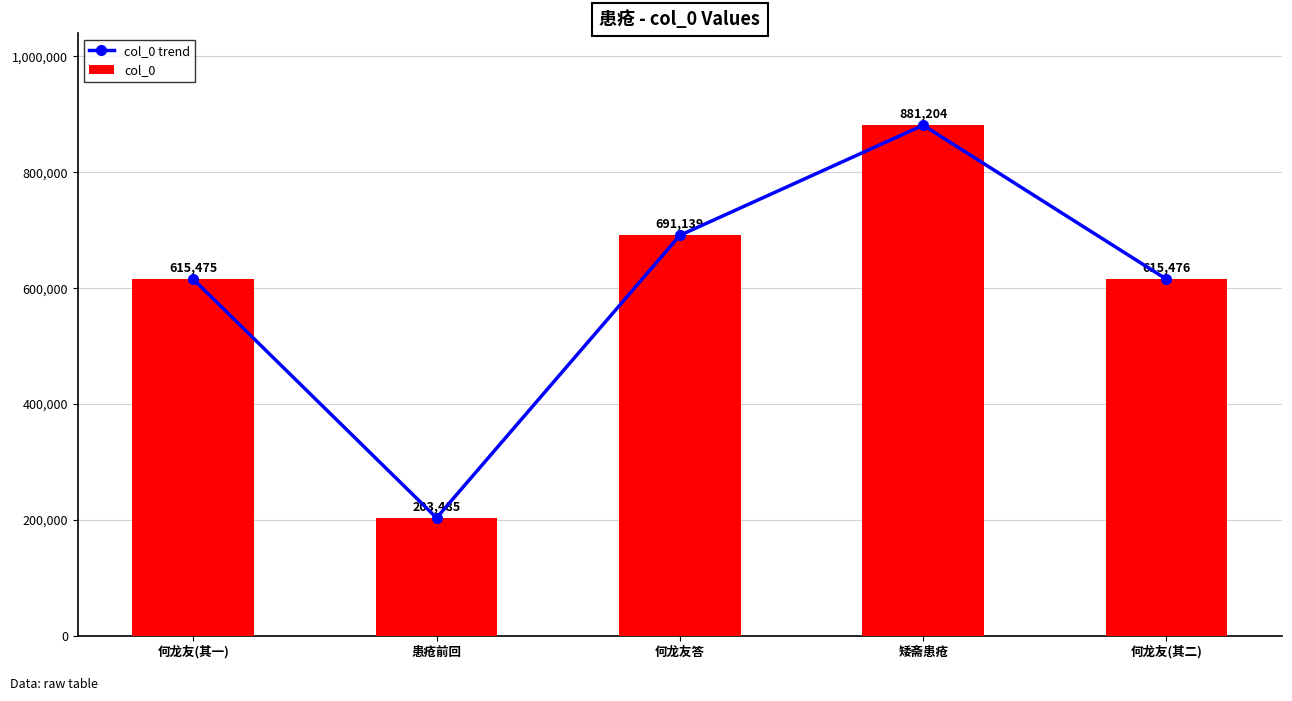

What is the difference between the col_0 trend values at 矮斋患疮 and 何龙友(其二)?

265728